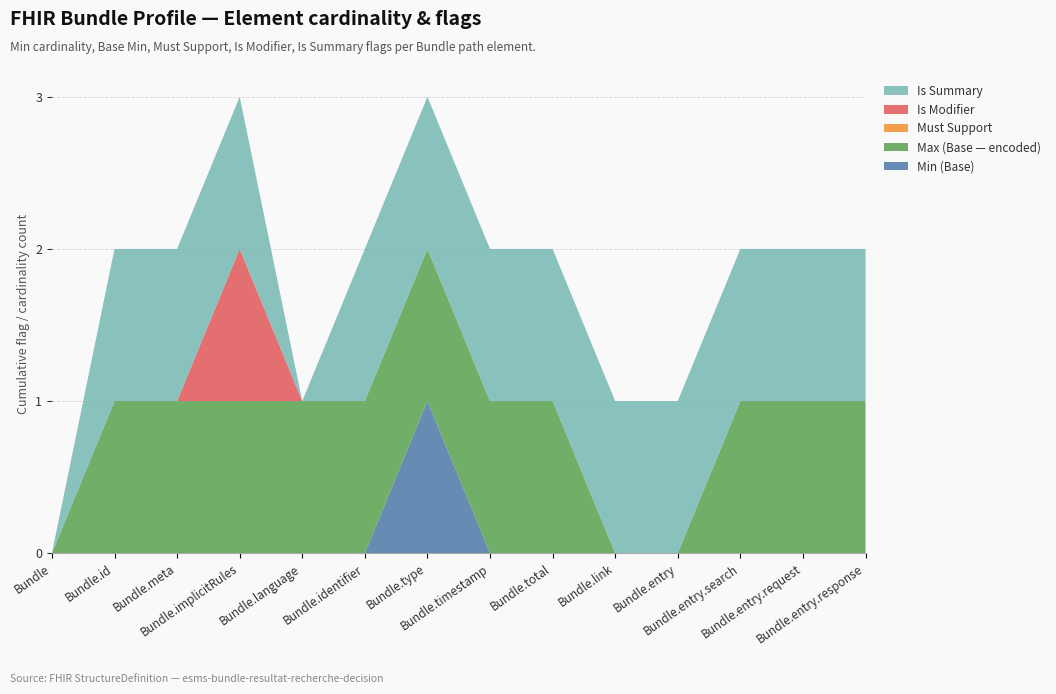

Reading left to right, extract all data points from this chart.

Min (Base): Bundle=0	Bundle.id=0	Bundle.meta=0	Bundle.implicitRules=0	Bundle.language=0	Bundle.identifier=0	Bundle.type=1	Bundle.timestamp=0	Bundle.total=0	Bundle.link=0	Bundle.entry=0	Bundle.entry.search=0	Bundle.entry.request=0	Bundle.entry.response=0
Max (Base — encoded): Bundle=0	Bundle.id=1	Bundle.meta=1	Bundle.implicitRules=1	Bundle.language=1	Bundle.identifier=1	Bundle.type=1	Bundle.timestamp=1	Bundle.total=1	Bundle.link=0	Bundle.entry=0	Bundle.entry.search=1	Bundle.entry.request=1	Bundle.entry.response=1
Must Support: Bundle=0	Bundle.id=0	Bundle.meta=0	Bundle.implicitRules=0	Bundle.language=0	Bundle.identifier=0	Bundle.type=0	Bundle.timestamp=0	Bundle.total=0	Bundle.link=0	Bundle.entry=0	Bundle.entry.search=0	Bundle.entry.request=0	Bundle.entry.response=0
Is Modifier: Bundle=0	Bundle.id=0	Bundle.meta=0	Bundle.implicitRules=1	Bundle.language=0	Bundle.identifier=0	Bundle.type=0	Bundle.timestamp=0	Bundle.total=0	Bundle.link=0	Bundle.entry=0	Bundle.entry.search=0	Bundle.entry.request=0	Bundle.entry.response=0
Is Summary: Bundle=0	Bundle.id=1	Bundle.meta=1	Bundle.implicitRules=1	Bundle.language=0	Bundle.identifier=1	Bundle.type=1	Bundle.timestamp=1	Bundle.total=1	Bundle.link=1	Bundle.entry=1	Bundle.entry.search=1	Bundle.entry.request=1	Bundle.entry.response=1